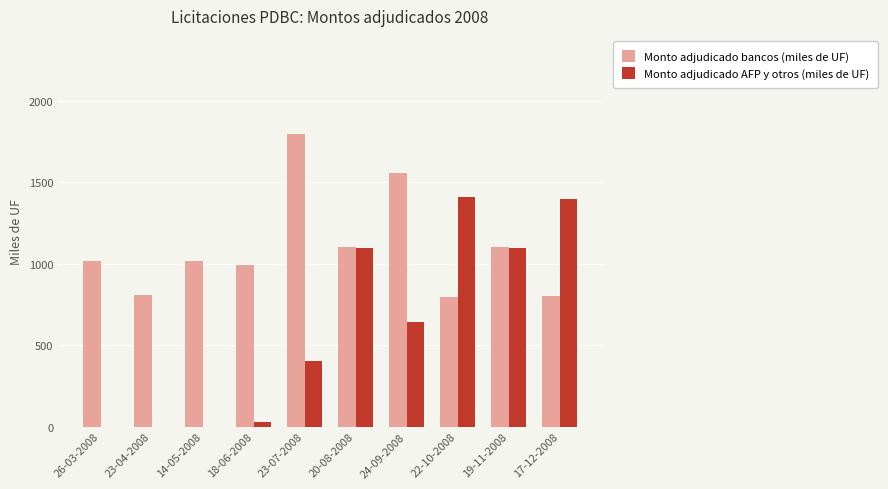

Which series changed the most between 26-03-2008 and 17-12-2008?

Monto adjudicado AFP y otros (miles de UF)